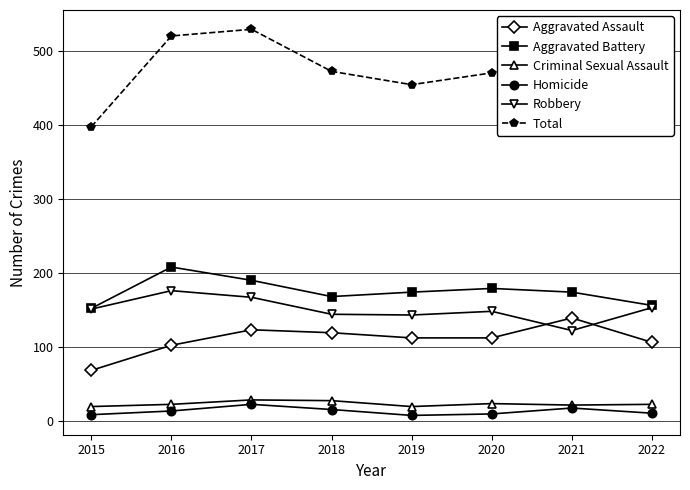

What are all the series names shown in the legend?

Aggravated Assault, Aggravated Battery, Criminal Sexual Assault, Homicide, Robbery, Total